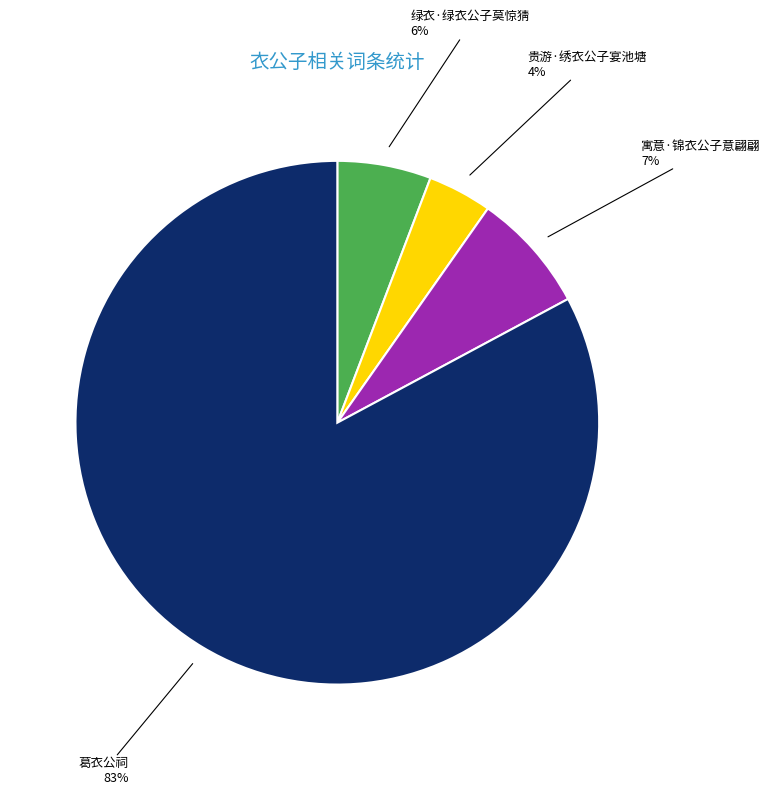

To the nearest percent, what is the difference between the largest and smallest slice percentages?

79%